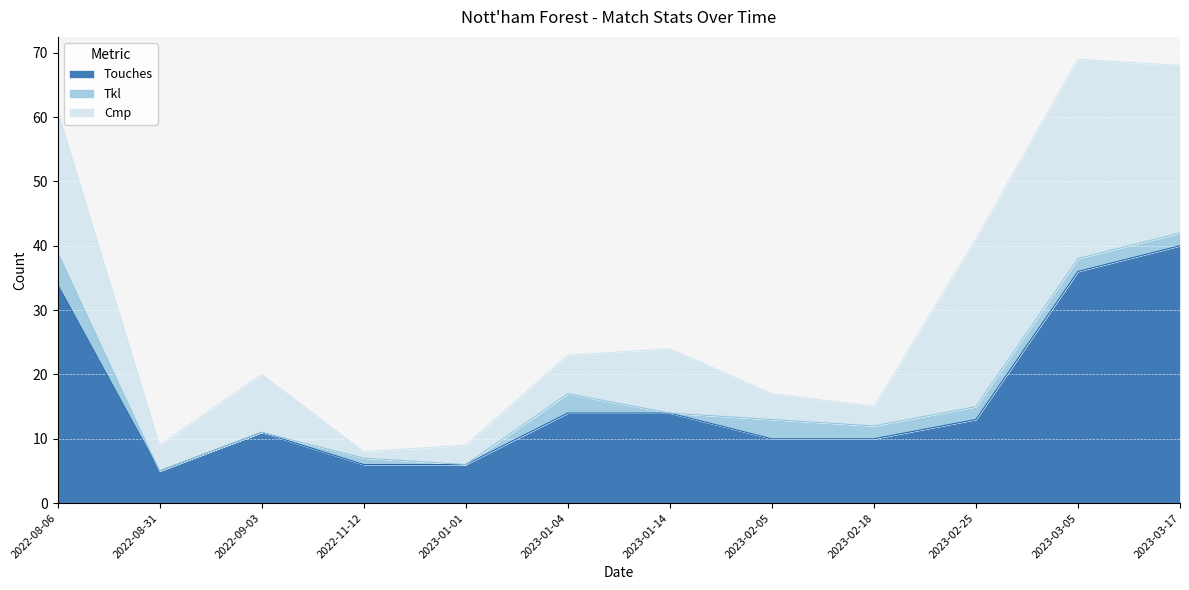

Which category has the lowest value across all series?

2022-08-31